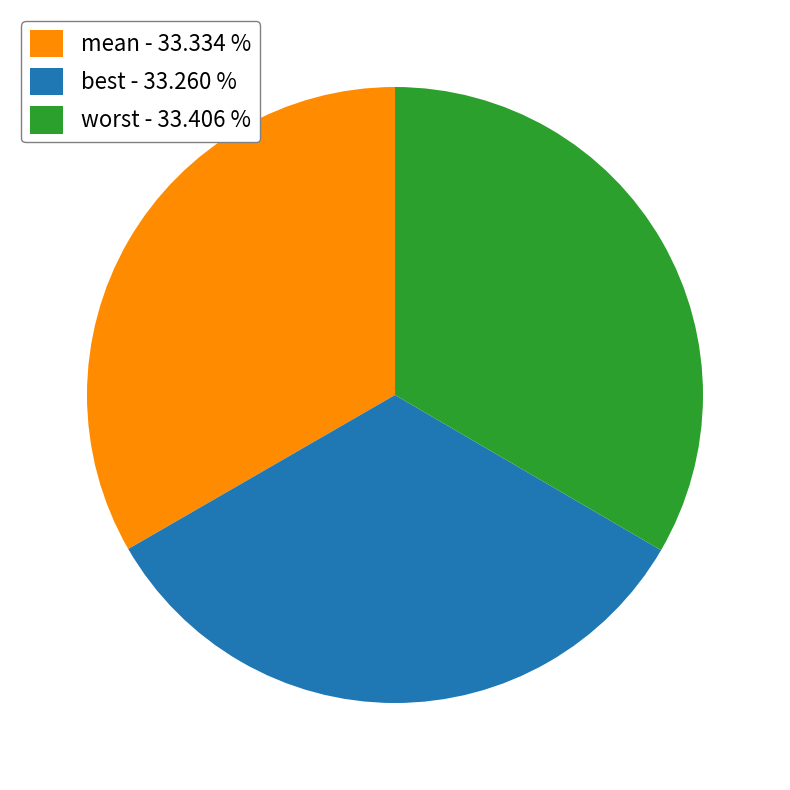

Is worst the majority of the pie?

No